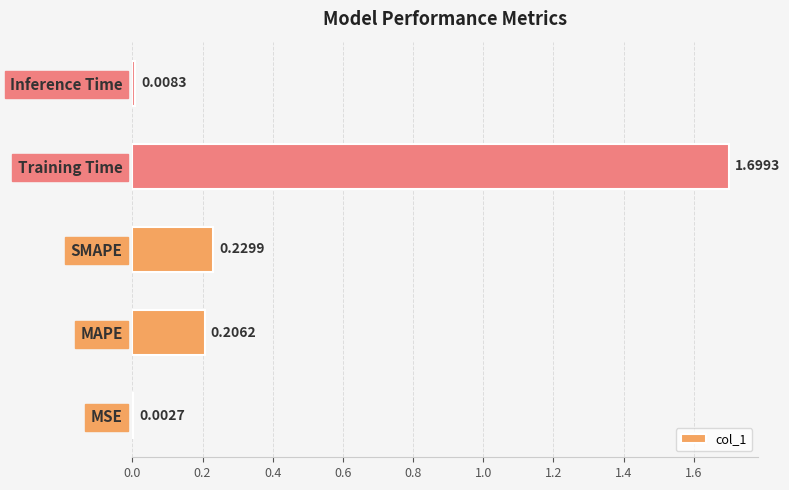

Where is the data nearest to the value 0?

MSE